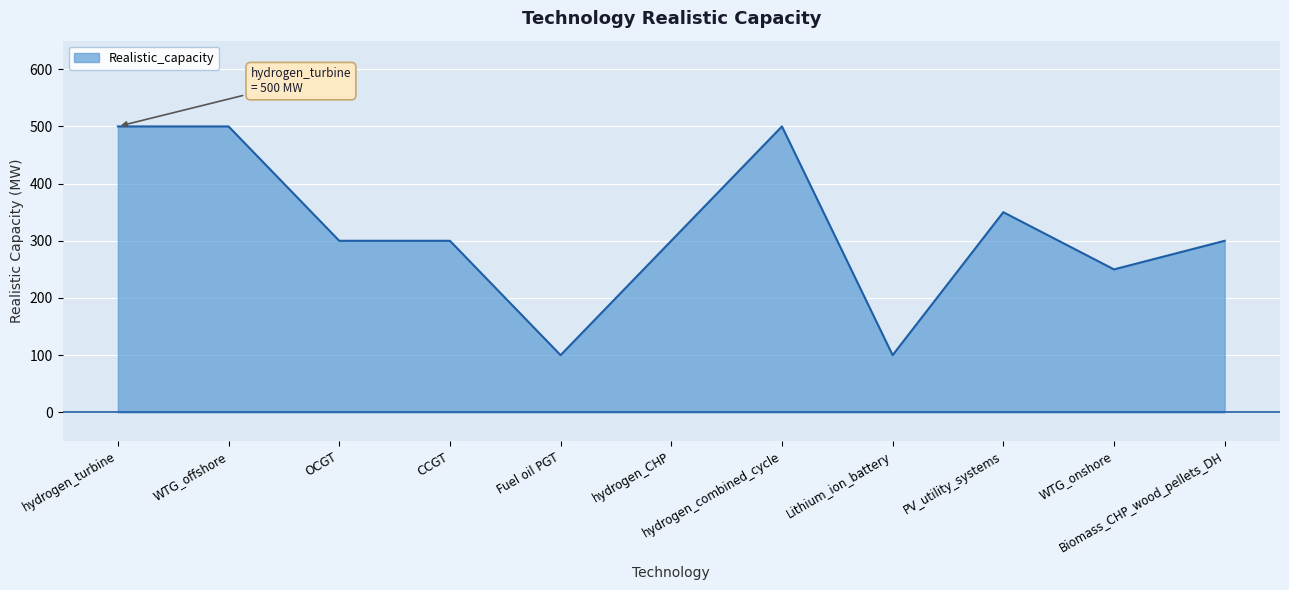

What is the smallest value displayed?

100